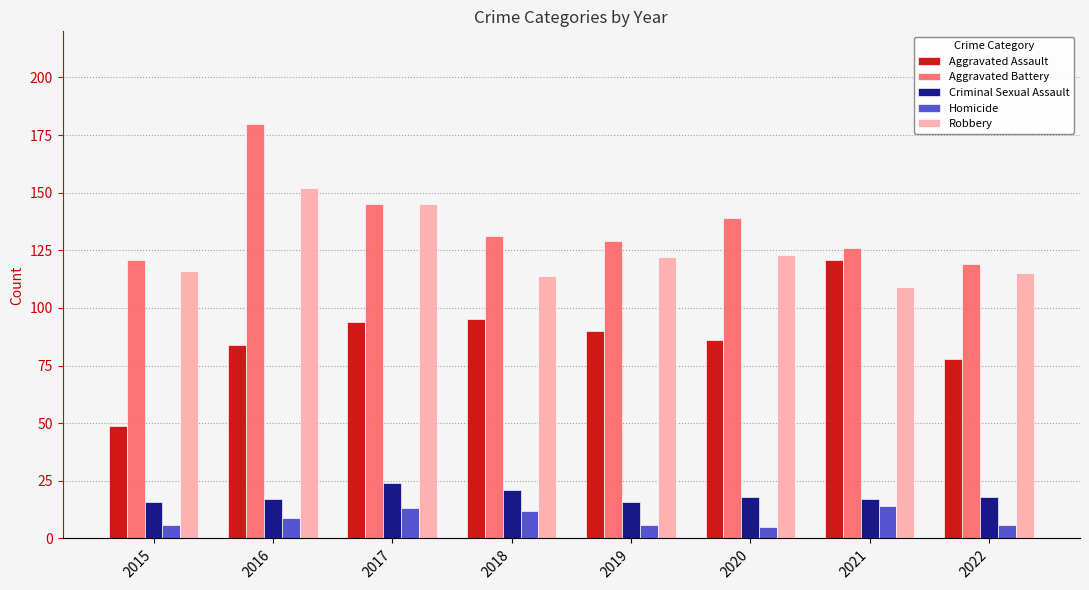

What is the value of the Criminal Sexual Assault bar at the 4th from the left?

21